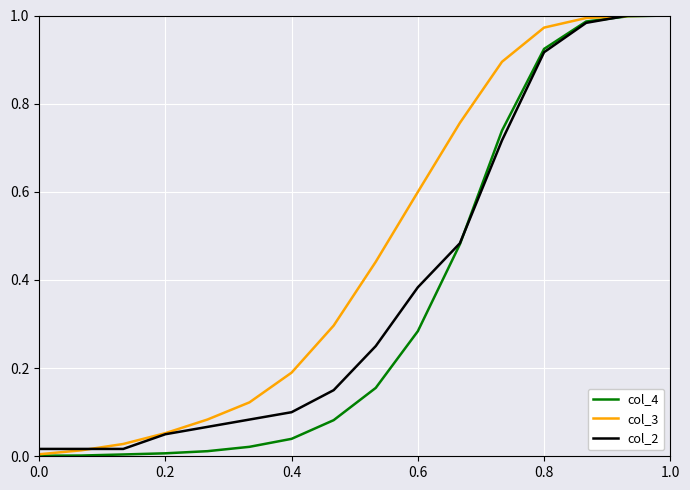

How many lines are shown in the chart?

3